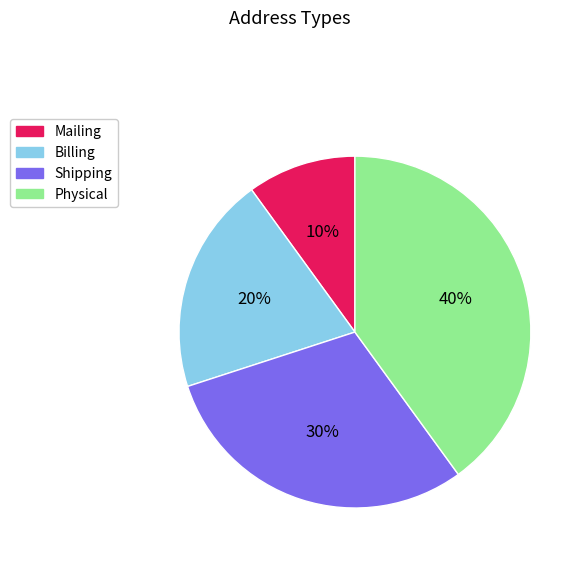

Count the number of slices in the pie.

4